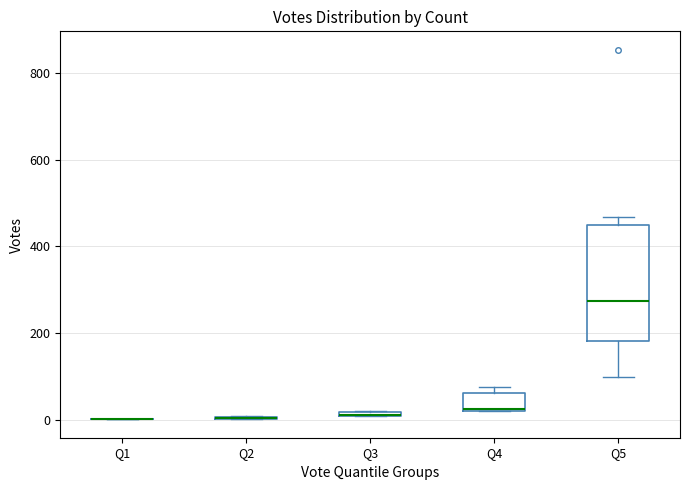

Comparing the boxes themselves (not the whiskers), which one is the tallest?

Q5